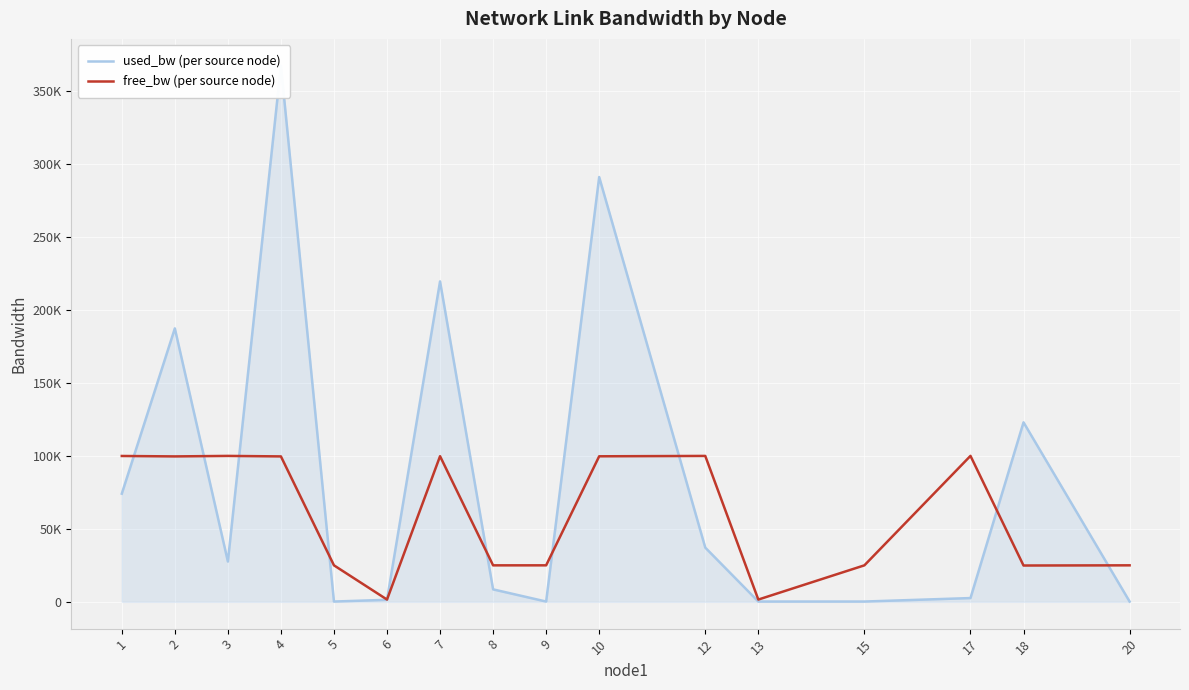

How many data points in used_bw (per source node) are less than 27608?

8